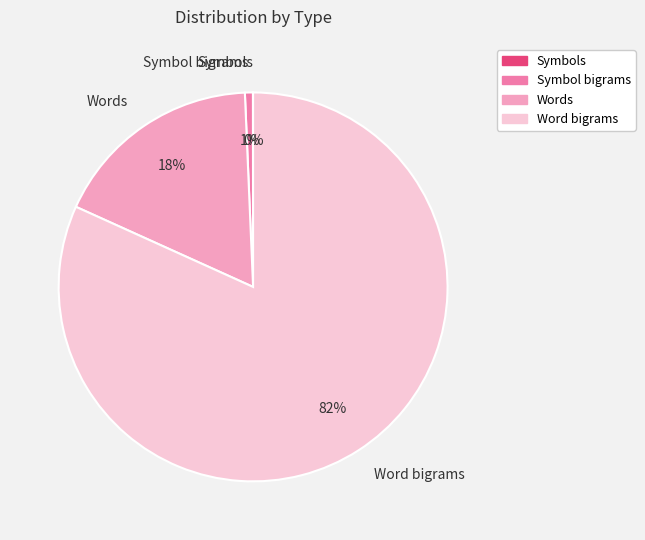

To the nearest percent, what portion does Symbol bigrams represent?

1%